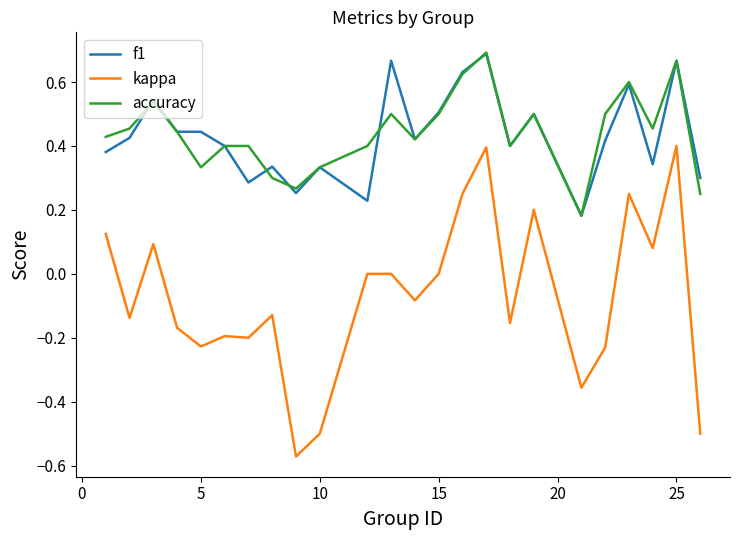

Which series has the widest spread of values?

kappa